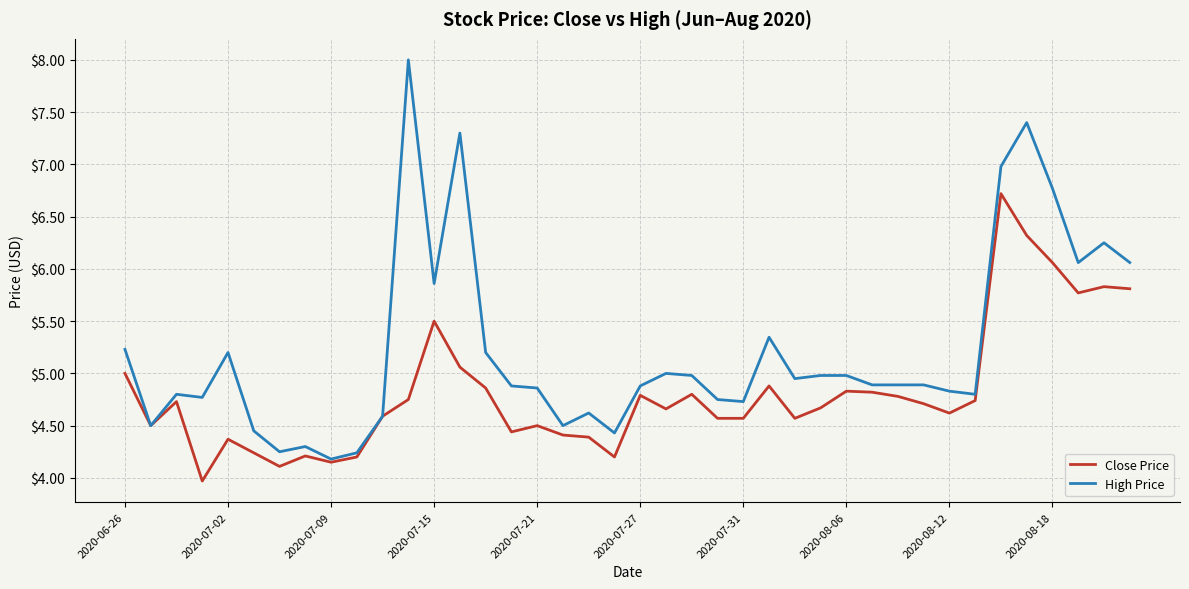

Which series has the largest range (max minus min)?

High Price